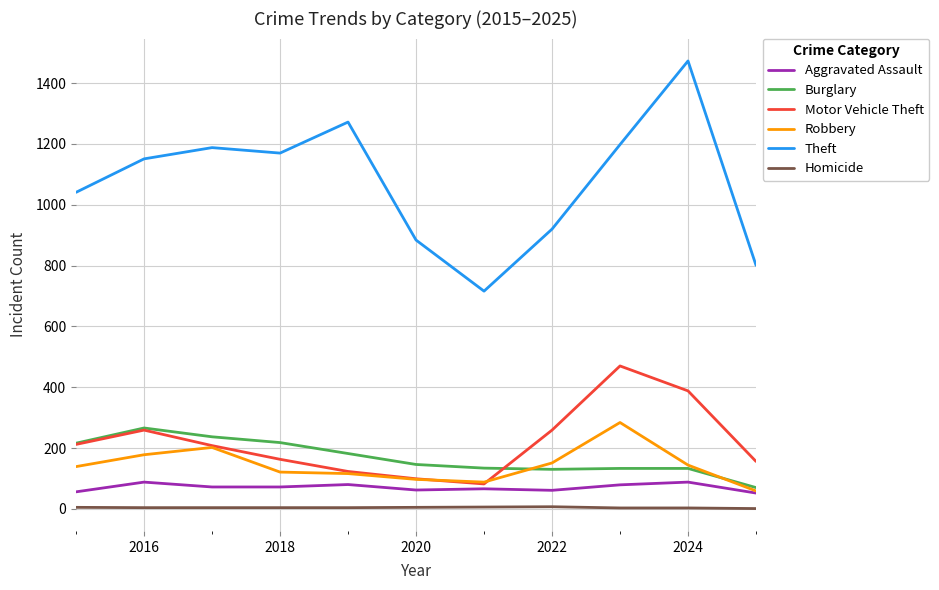

True or false: Robbery and Homicide intersect in this chart.

False